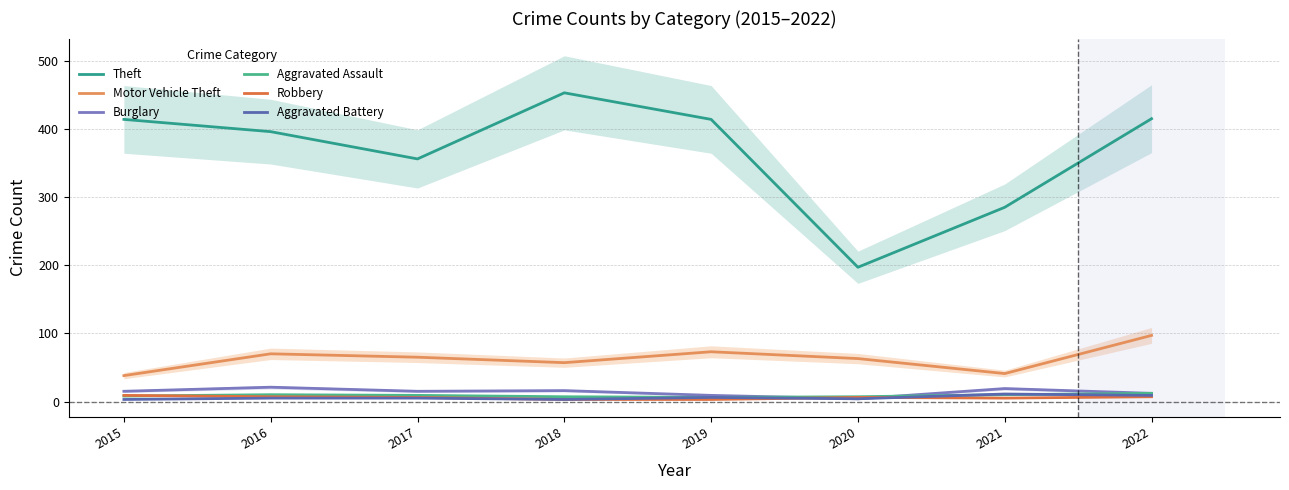

What are all the series names shown in the legend?

Theft, Motor Vehicle Theft, Burglary, Aggravated Assault, Robbery, Aggravated Battery